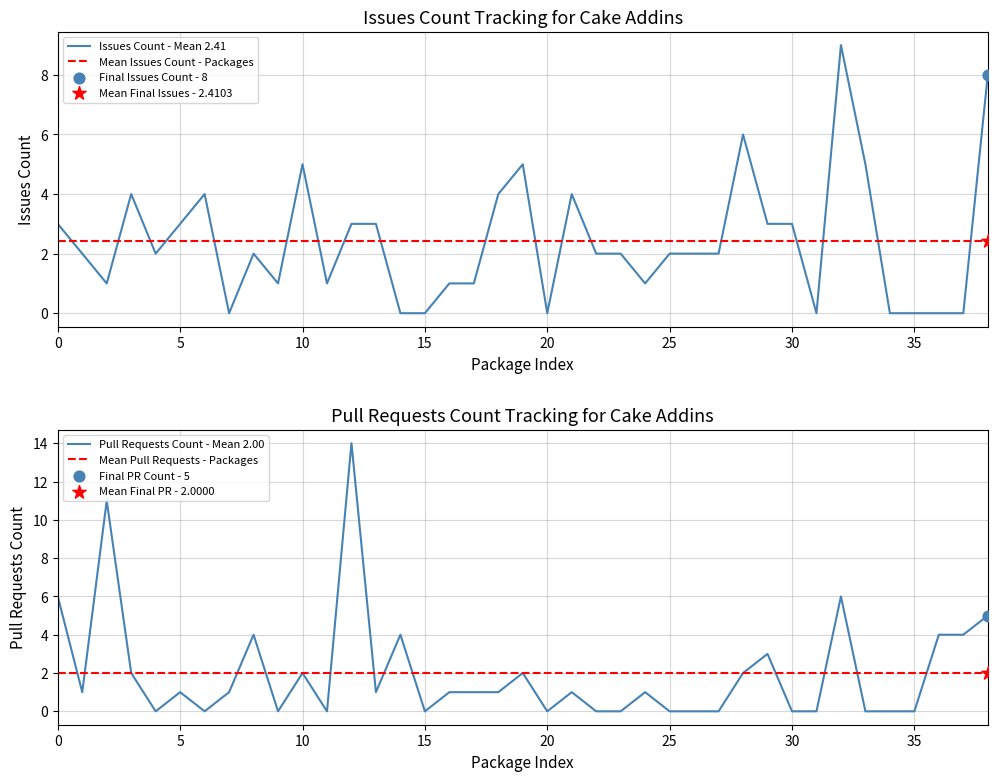

After their last crossing, which series has the higher values: Mean Issues Count - Packages or Issues Count - Mean 2.41?

Issues Count - Mean 2.41